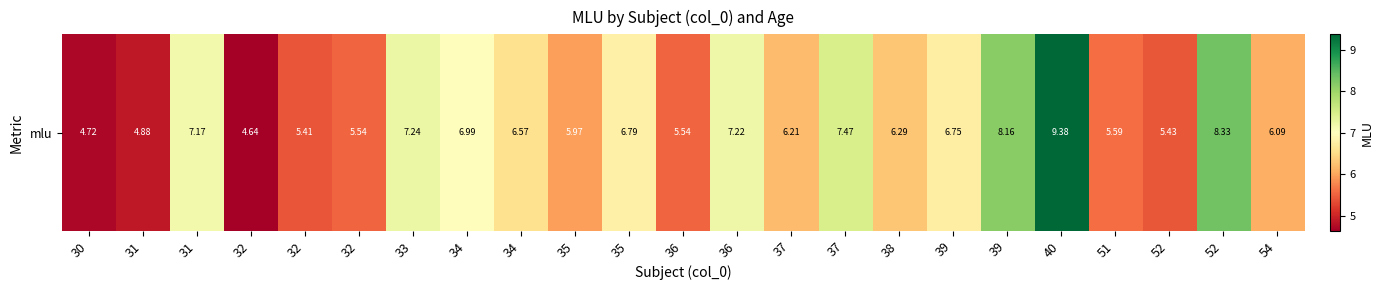

What value does the data have at 34?

6.6